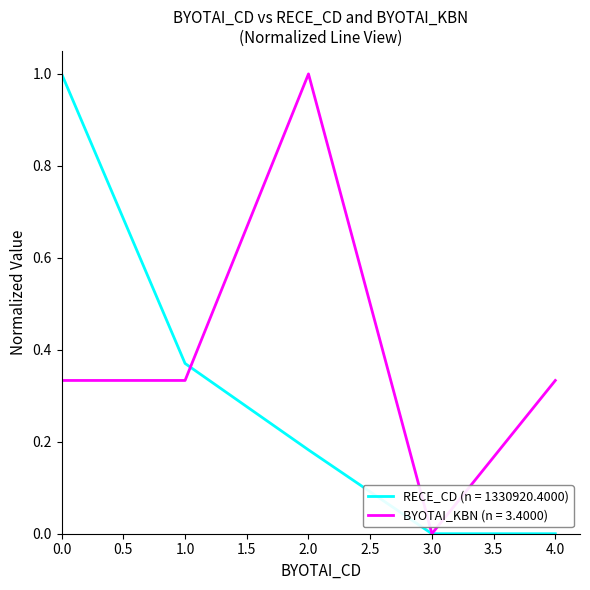

The value of RECE_CD (n = 1330920.4000) at 3.0 is 0.0. True or false?

True